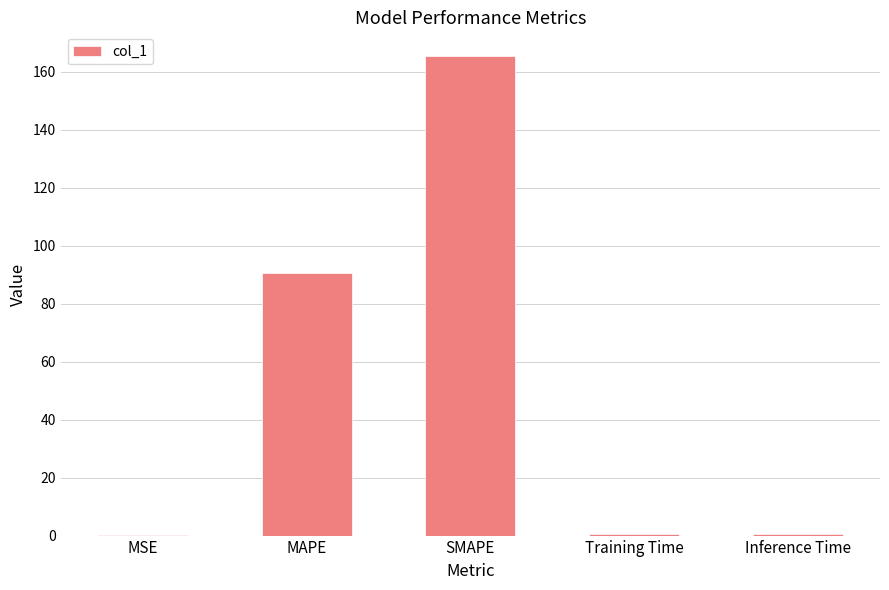

Which category has the highest value across all series?

SMAPE